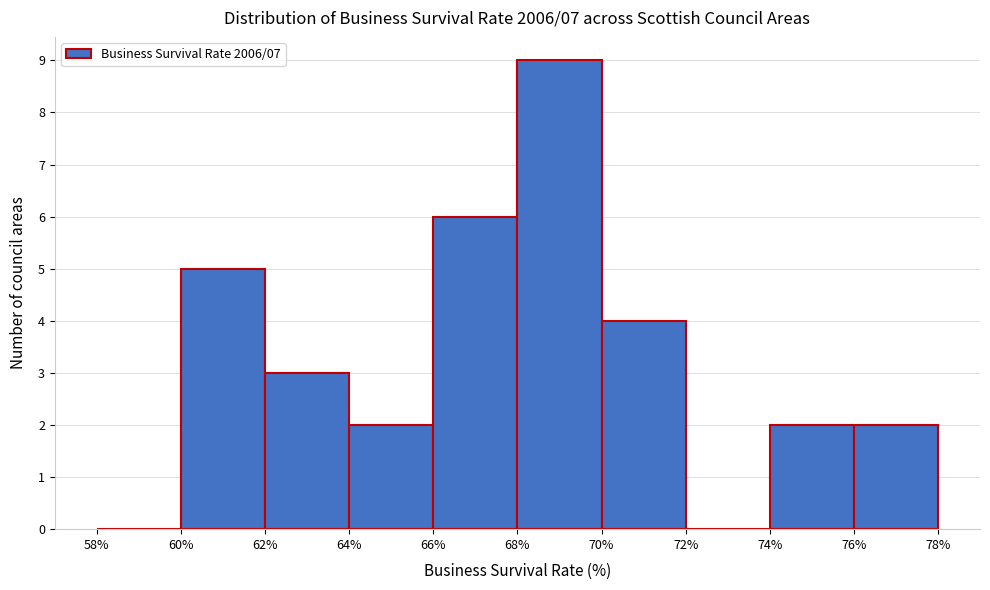

Reading left to right, list every bar in this chart as the range it spans on the x-axis followed by its height. The values are not printed on the chart, so give them approximately, as read against the axis.

58% to 60%: 0
60% to 62%: 5
62% to 64%: 3
64% to 66%: 2
66% to 68%: 6
68% to 70%: 9
70% to 72%: 4
72% to 74%: 0
74% to 76%: 2
76% to 78%: 2